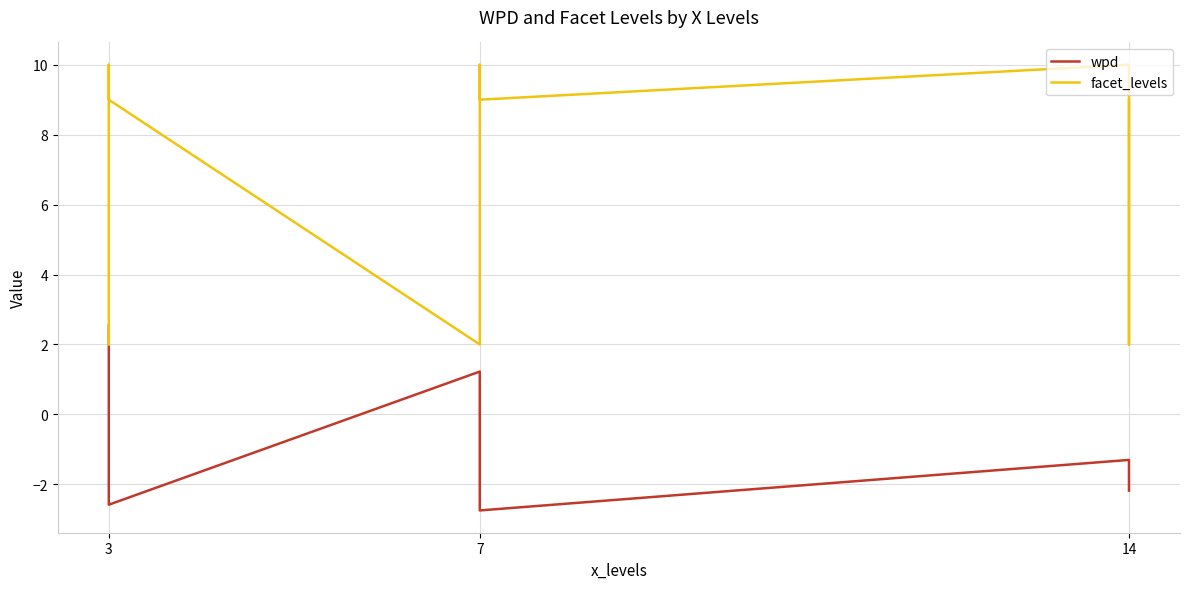

What is the greatest value displayed?

10.0